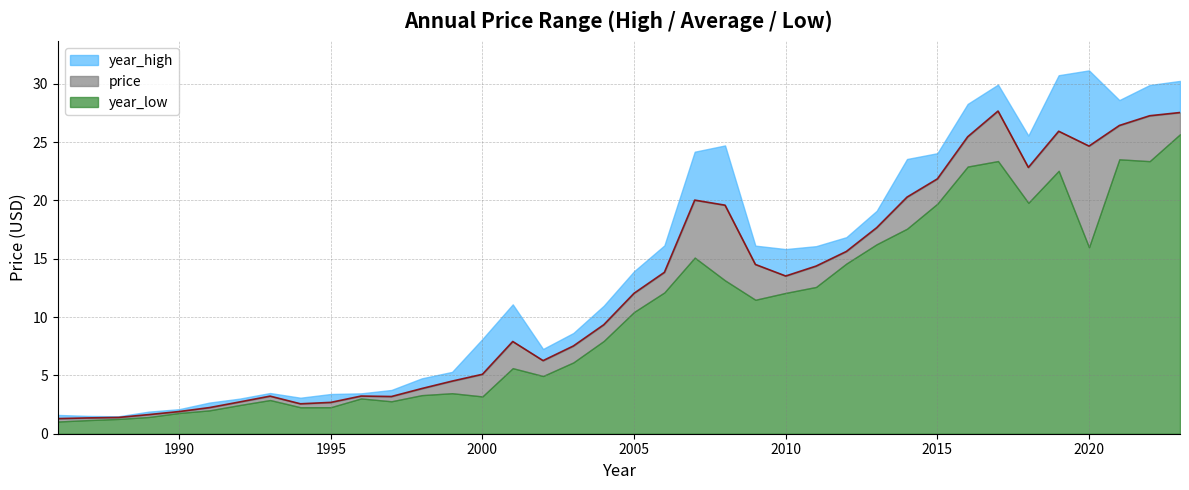

At how many categories does at least one series exceed 29?

5